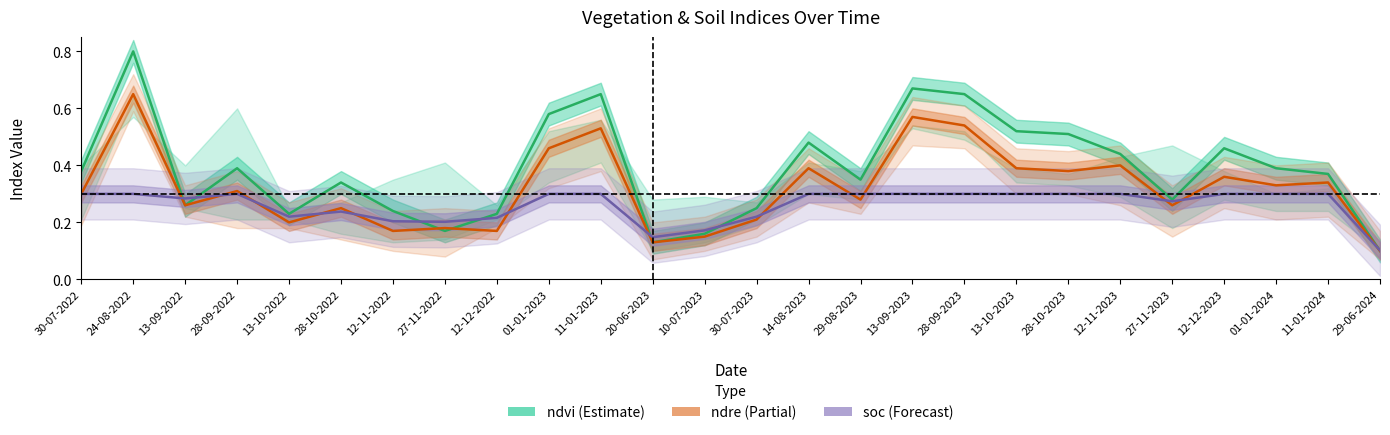

Read the soc value at 12-12-2023.

0.3